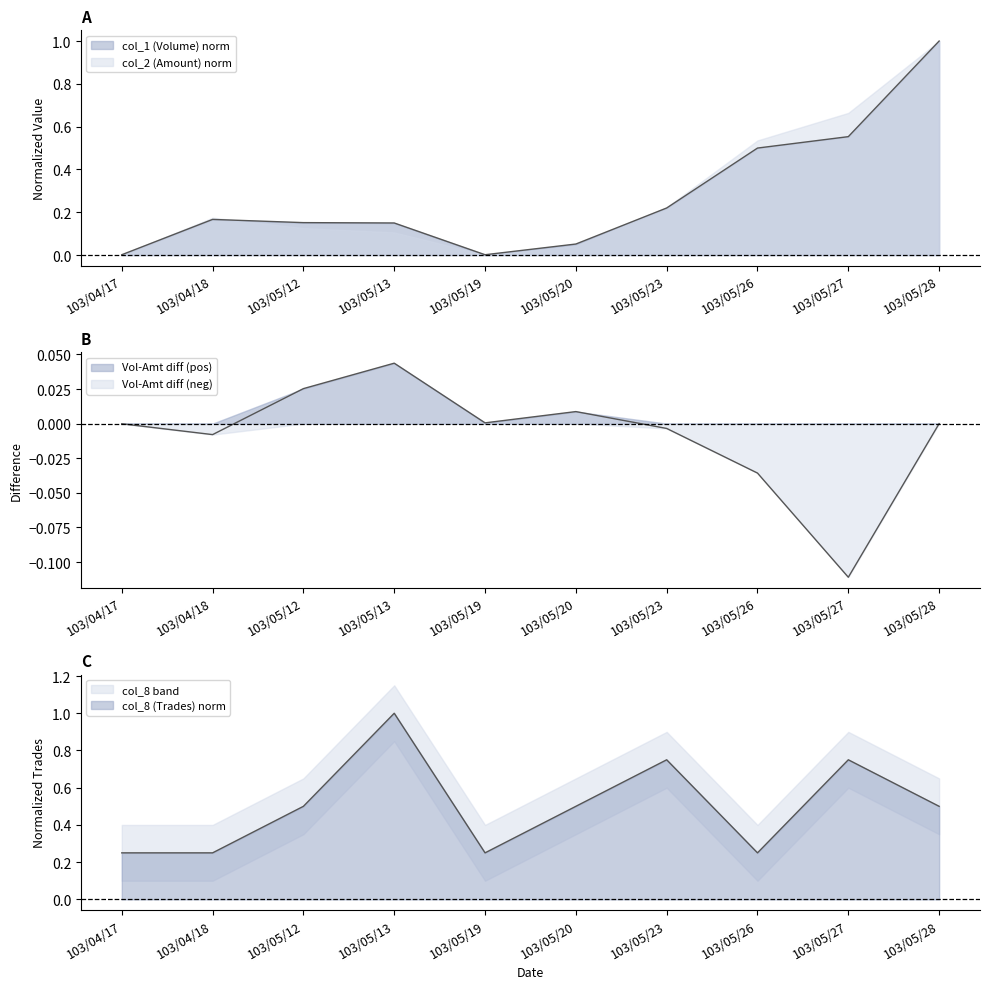

What position from the right is 103/04/17?

10